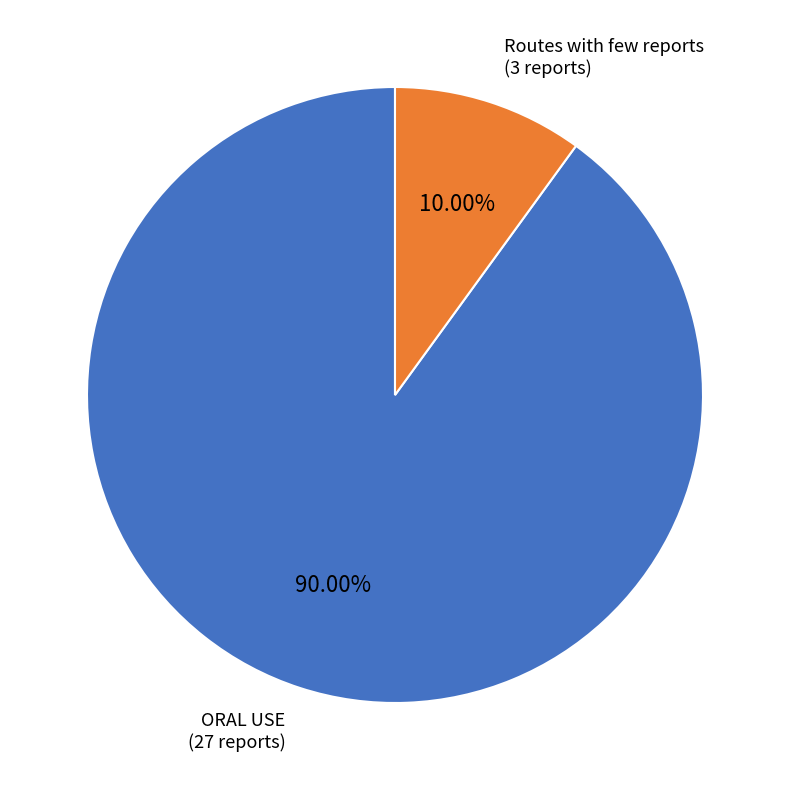

Is there a majority slice in this chart?

Yes